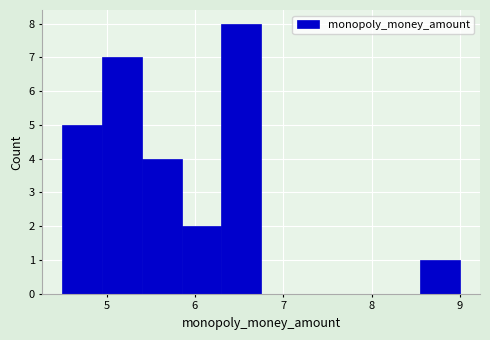

What is the height of the bar covering 6.30 to 6.75 on the x-axis? Neither the bar edges nor the heights are printed on the chart, so give them approximately, as read against the axes.

8